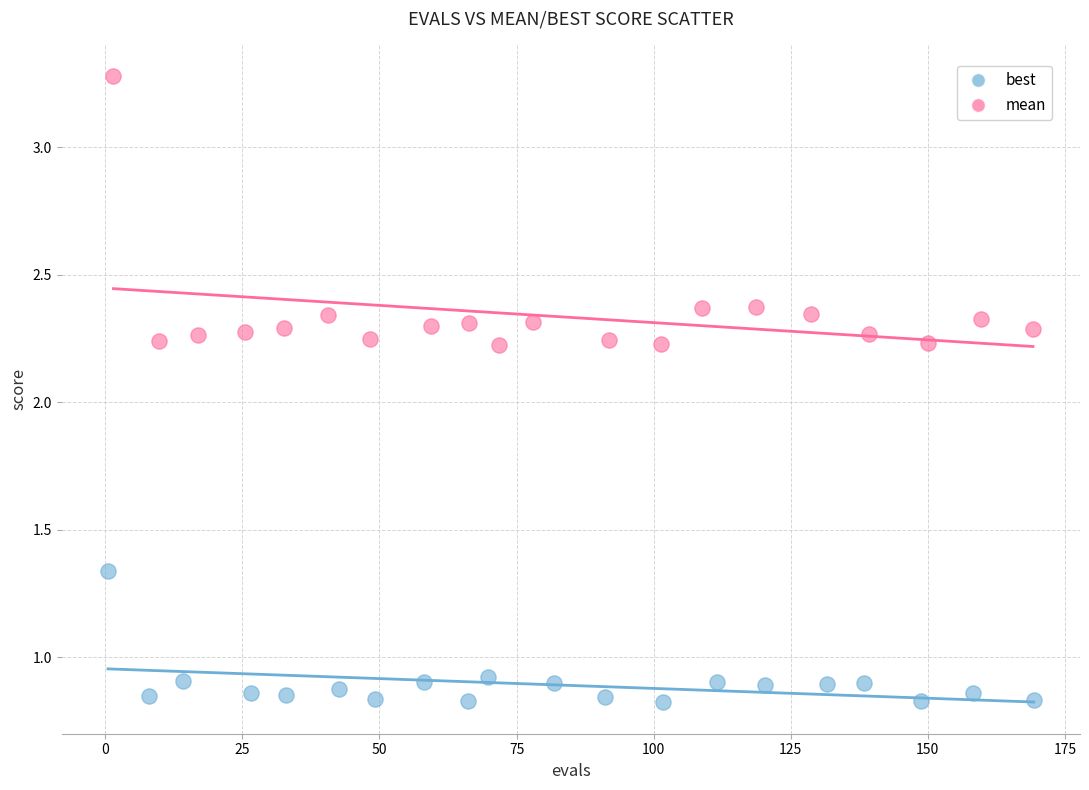

Which series has the widest spread of Y values?

mean